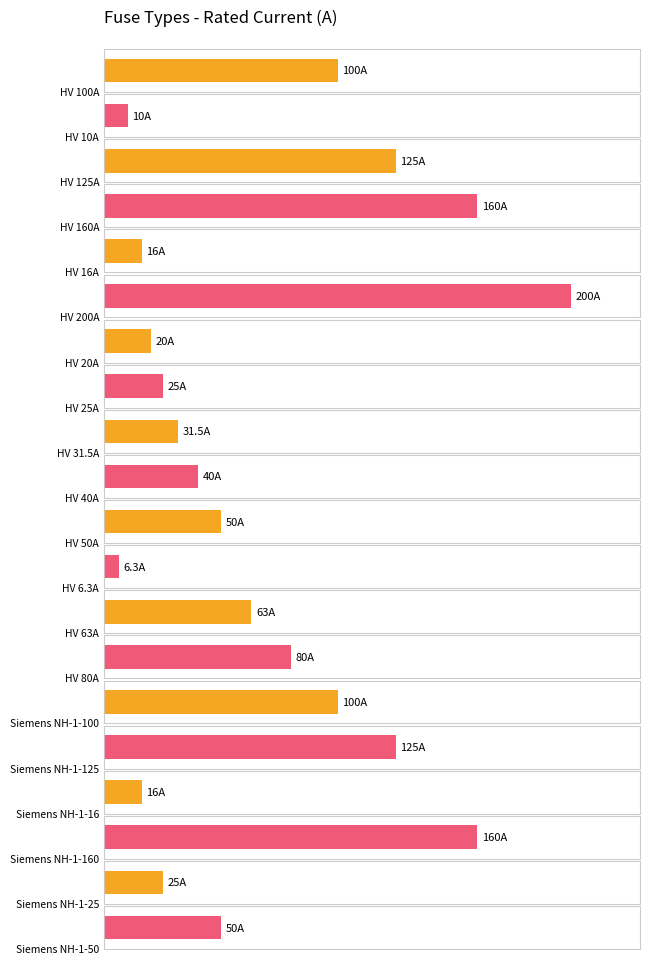

What is the smallest value displayed?

6.3